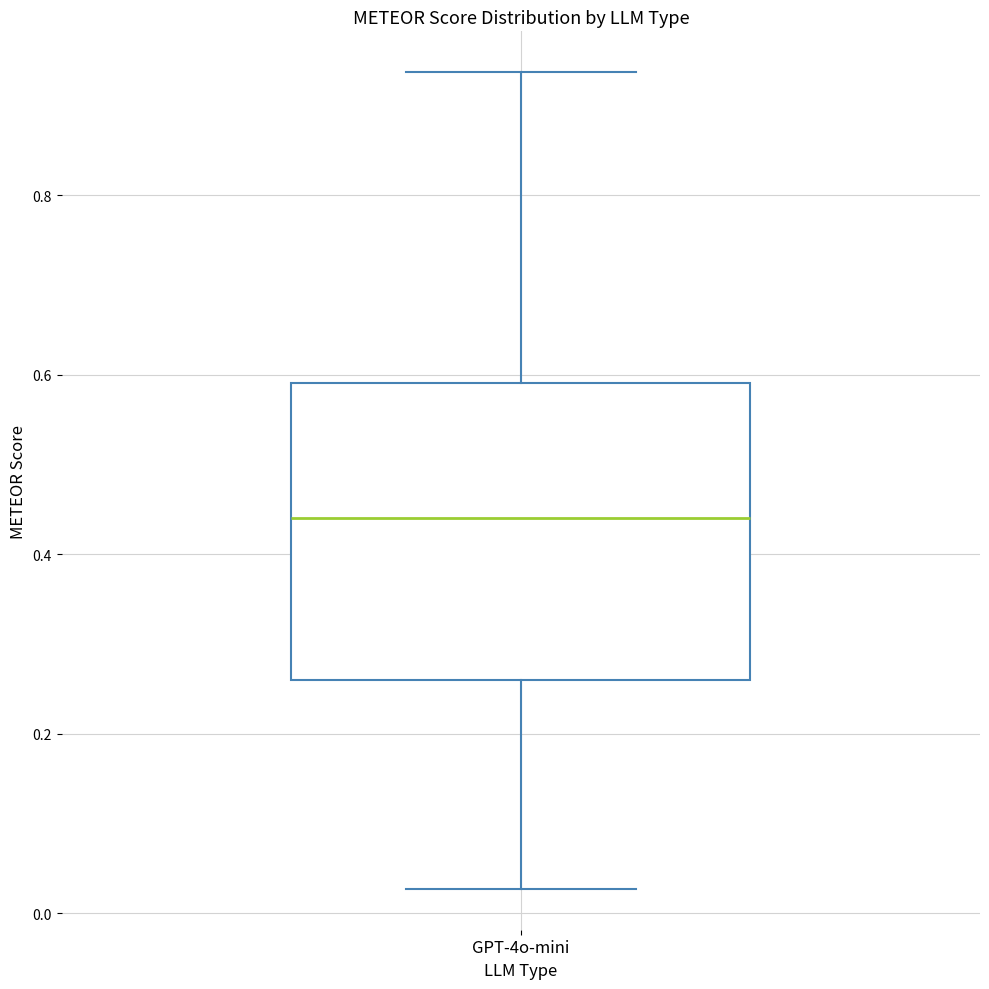

Transcribe this box plot: give where the median line is, the range the box spans, and where the two whiskers end, as read against the y-axis. The values are not printed on the chart, so give them approximately, as read against the axis.

median 0.44, box 0.26 to 0.60, whiskers 0.02 to 0.94